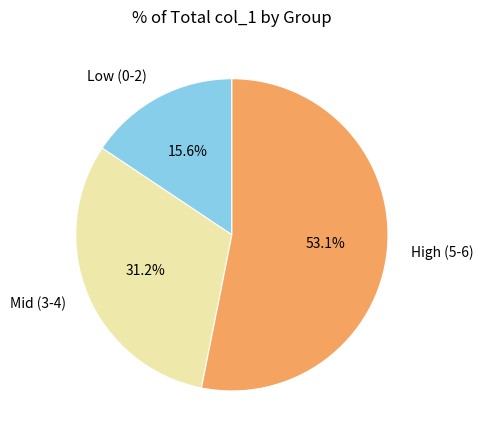

Rank the categories by value from highest to lowest.

High (5-6), Mid (3-4), Low (0-2)